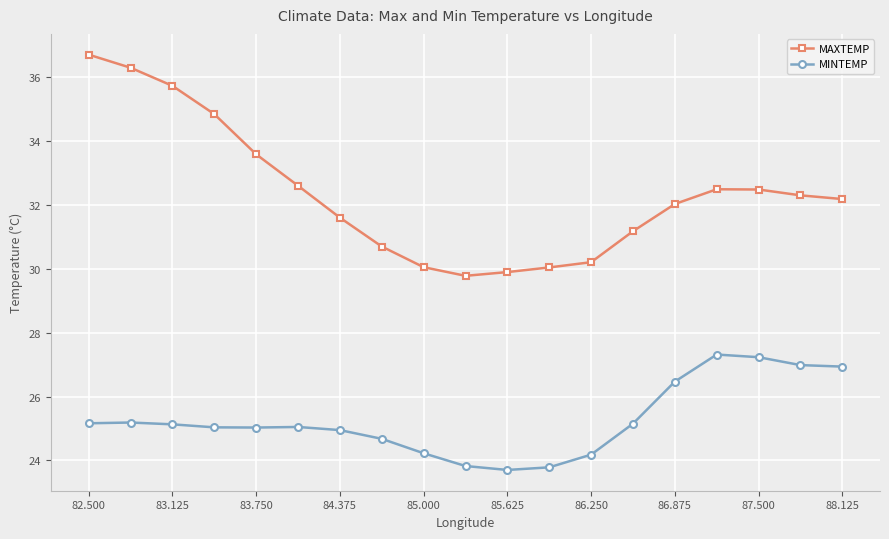

What is the value of the MAXTEMP point at the 18th from the left?

32.3